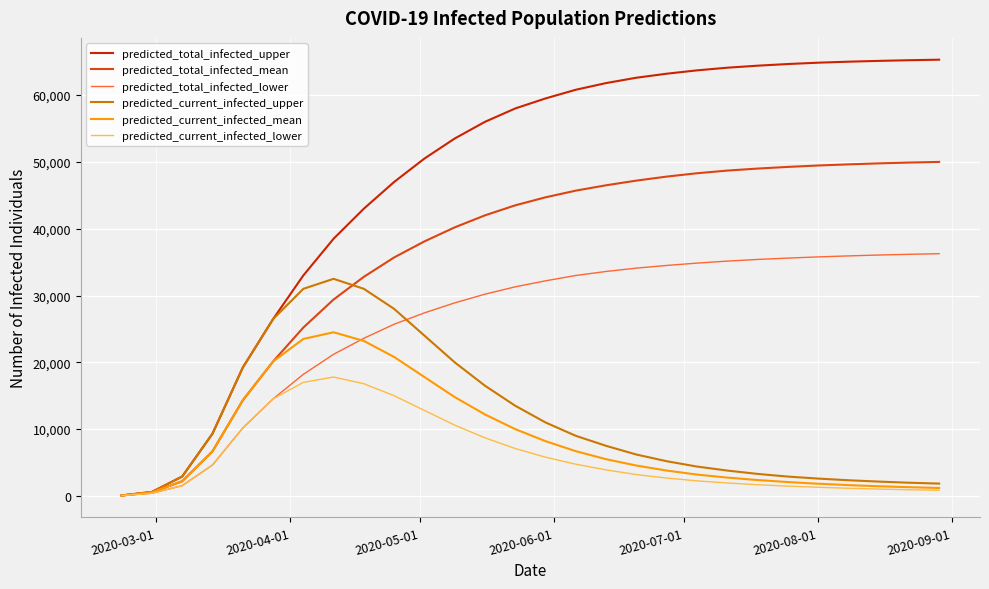

In predicted_current_infected_mean, how many points are higher than both neighbors (excluding endpoints)?

1